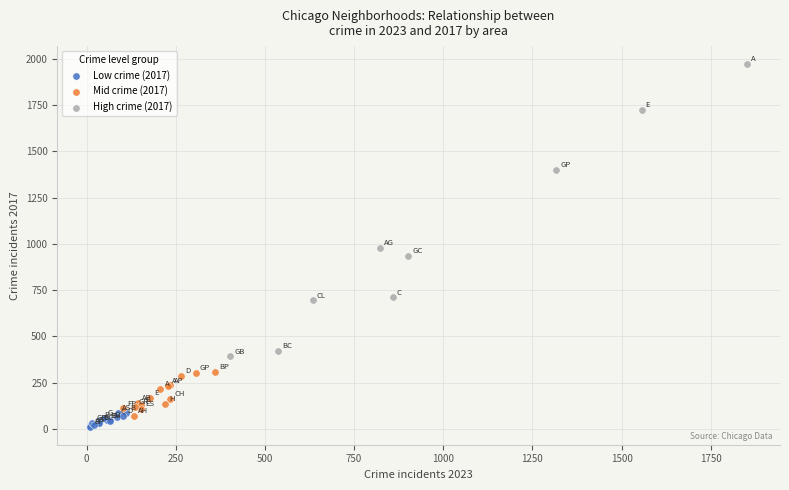

Which series has the largest Y range (max minus min)?

High crime (2017)